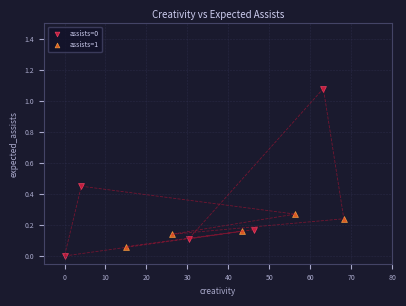

Which series contains the lowest Y value?

assists=0